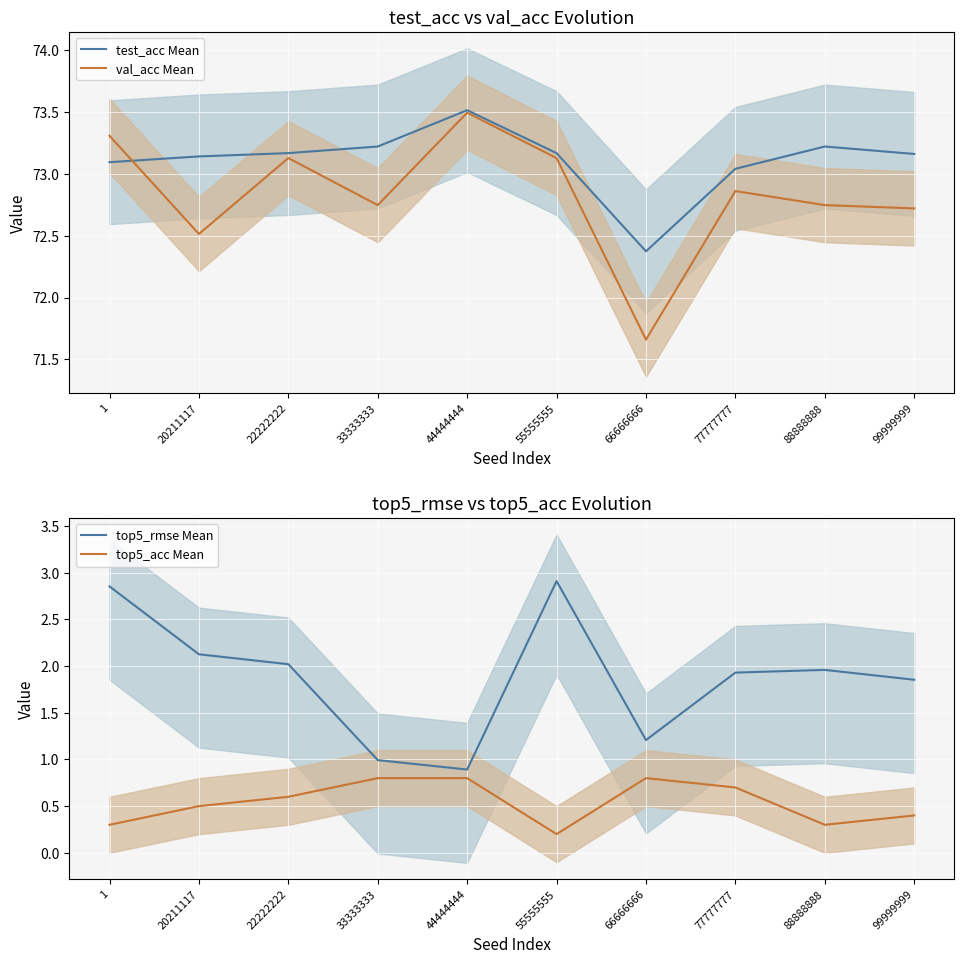

Reading left to right, transcribe all the data shown in this chart.

test_acc Mean: 1=73.1	20211117=73.1	22222222=73.2	33333333=73.2	44444444=73.5	55555555=73.2	66666666=72.4	77777777=73.0	88888888=73.2	99999999=73.2
val_acc Mean: 1=73.3	20211117=72.5	22222222=73.1	33333333=72.7	44444444=73.5	55555555=73.1	66666666=71.7	77777777=72.9	88888888=72.7	99999999=72.7
top5_rmse Mean: 1=2.9	20211117=2.1	22222222=2.0	33333333=1.0	44444444=0.9	55555555=2.9	66666666=1.2	77777777=1.9	88888888=2.0	99999999=1.9
top5_acc Mean: 1=0.3	20211117=0.5	22222222=0.6	33333333=0.8	44444444=0.8	55555555=0.2	66666666=0.8	77777777=0.7	88888888=0.3	99999999=0.4